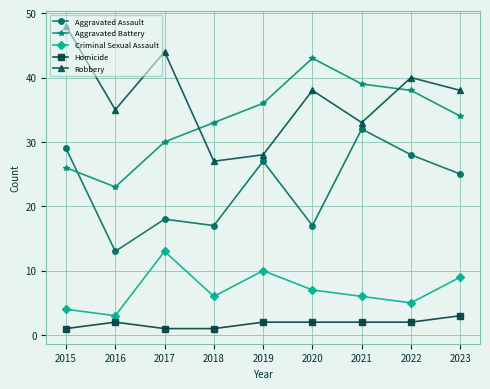

What is the total value across all series at 2015?

108